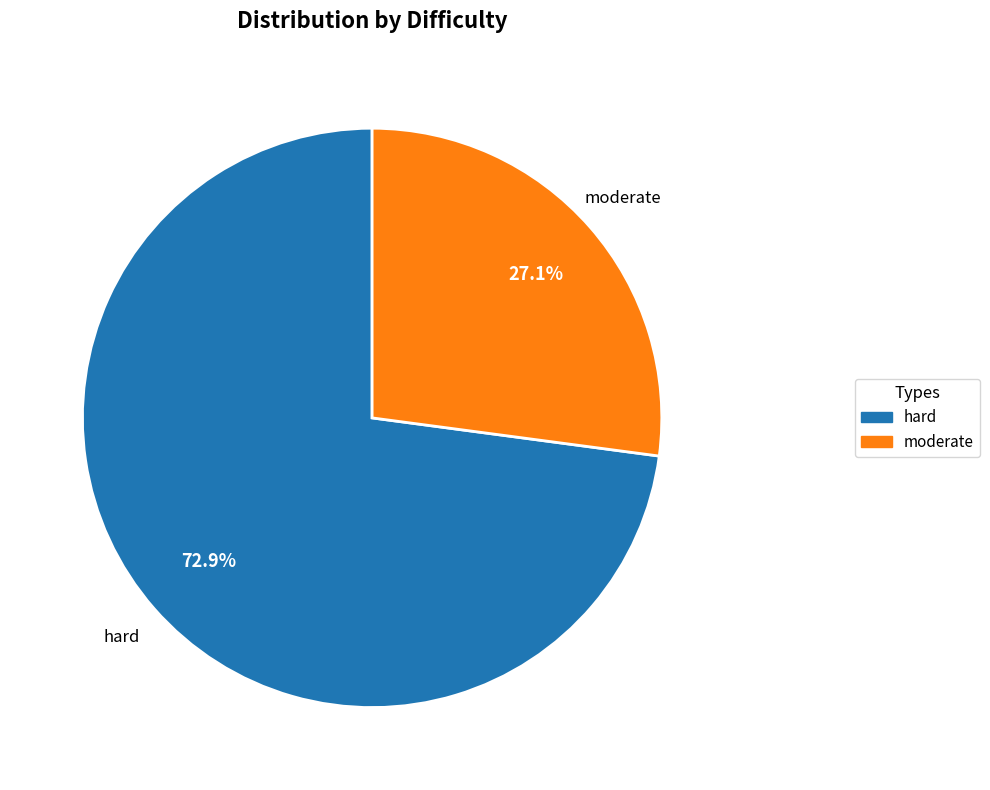

What percentage do moderate and hard together represent?

100.0%